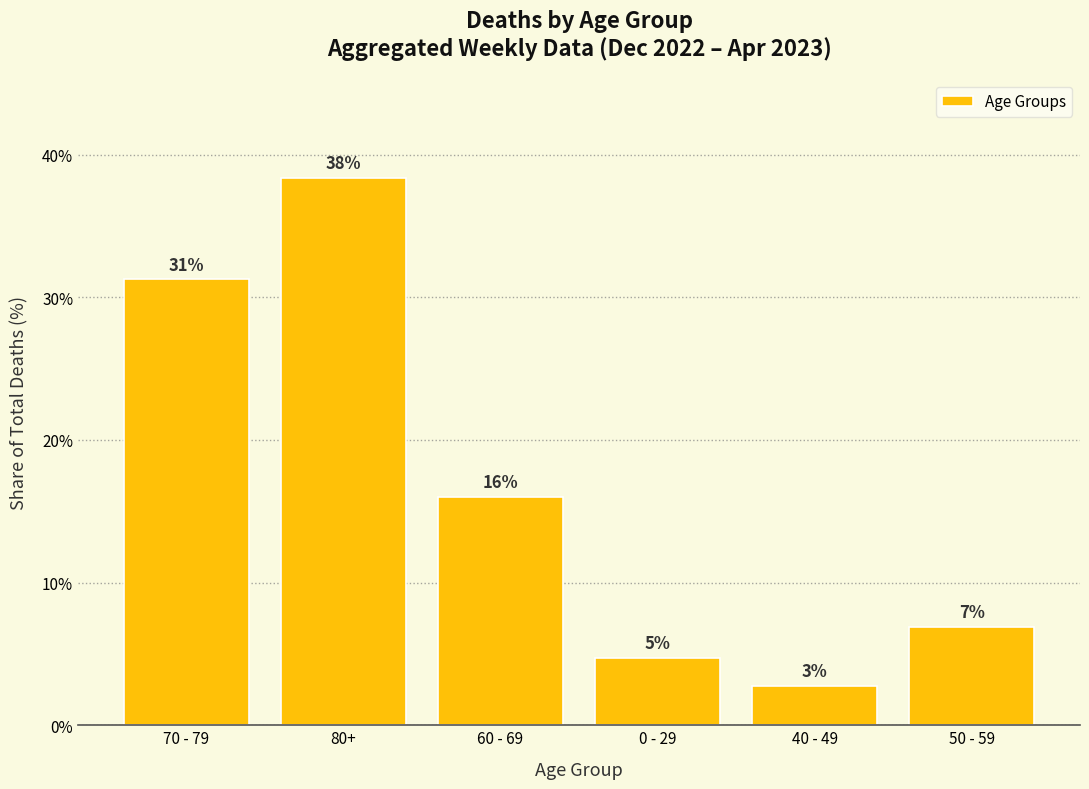

Are the bars horizontal?

No